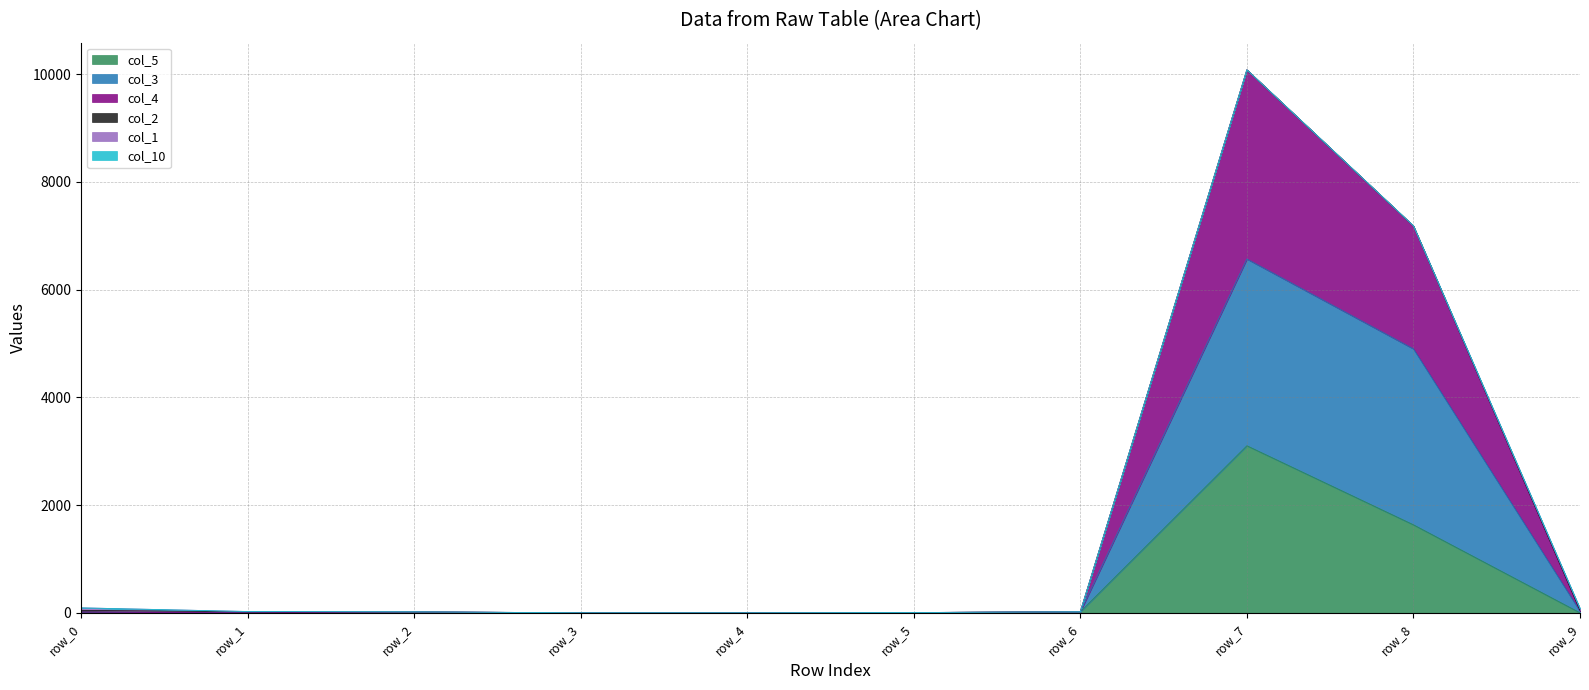

The value of col_5 at row_3 is 0. True or false?

True